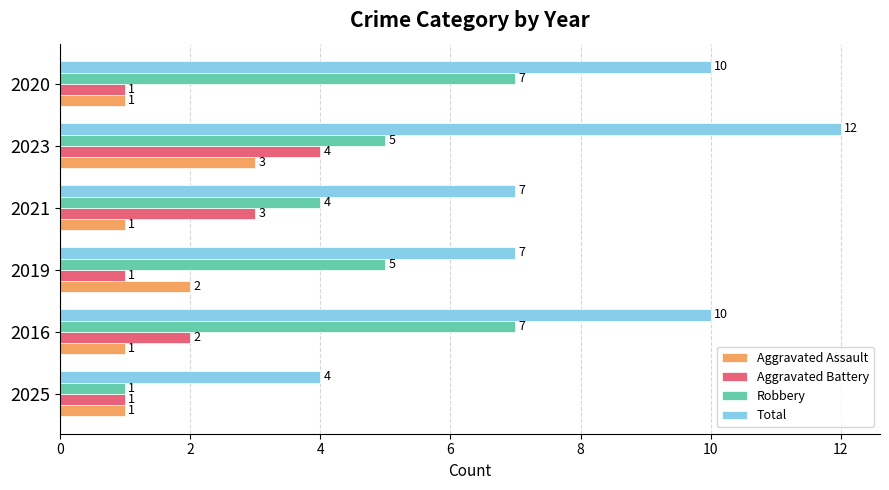

Count the Aggravated Battery values in the range 1 to 3.

5